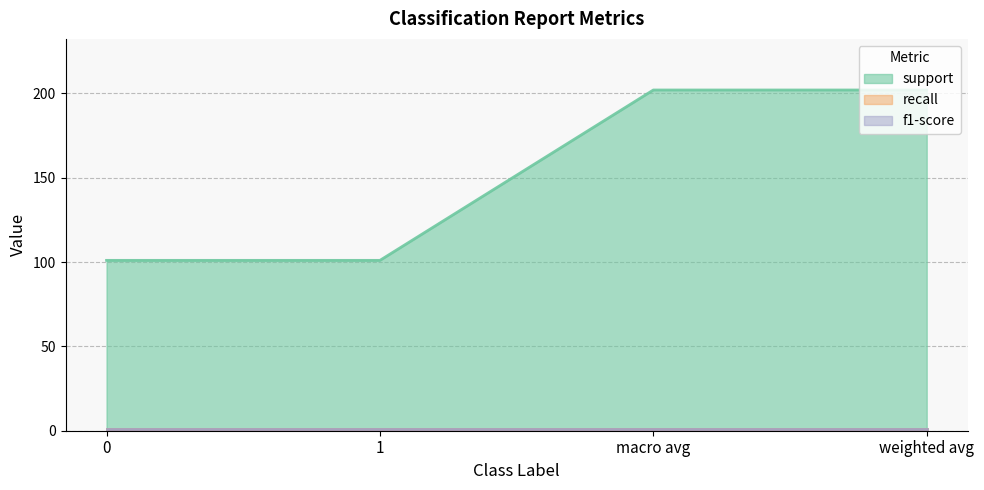

List the series in order of their peak value, lowest first.

recall, f1-score, support